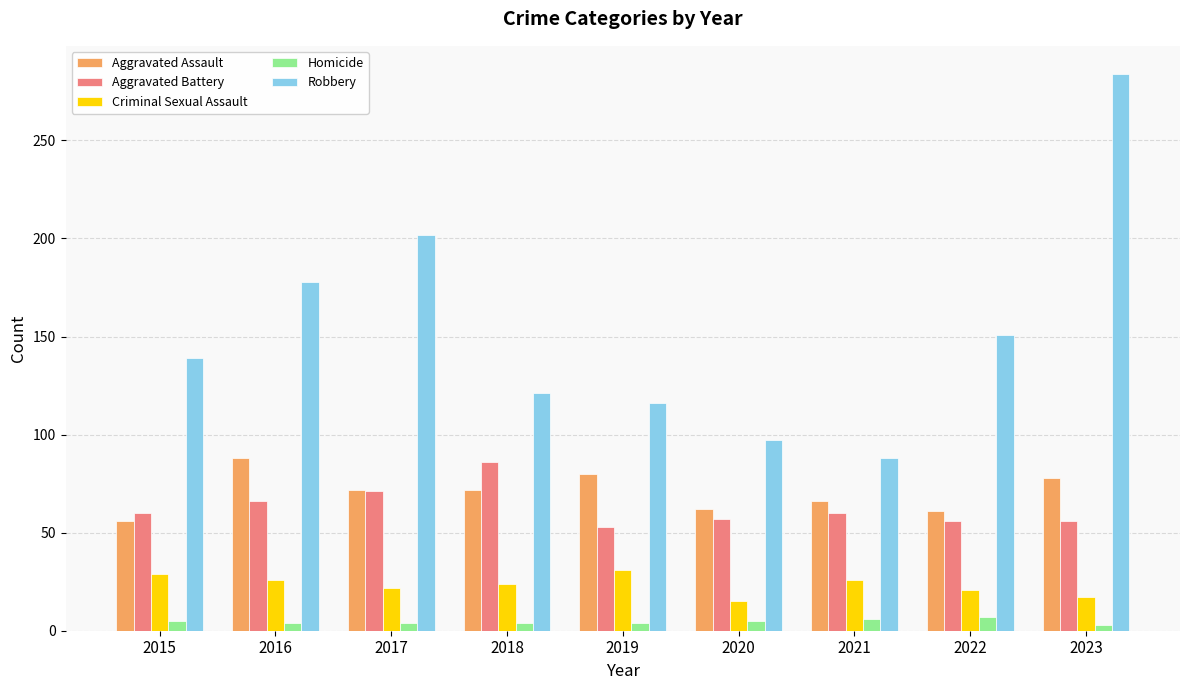

Rank the series at 2019 from lowest to highest value.

Homicide, Criminal Sexual Assault, Aggravated Battery, Aggravated Assault, Robbery